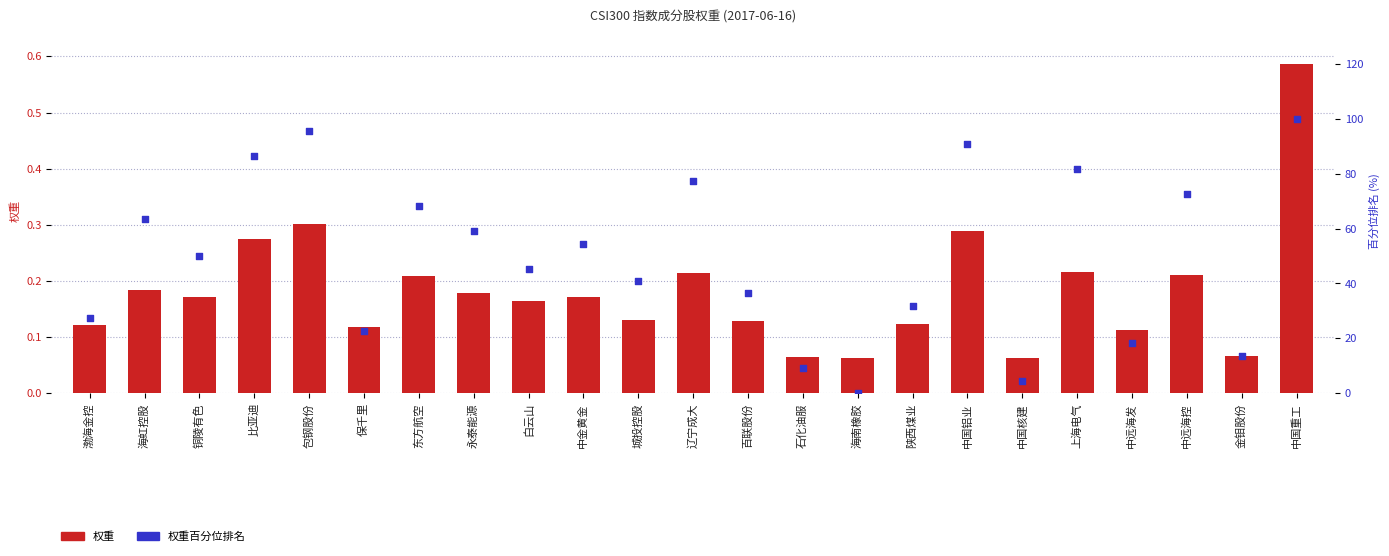

At how many categories does at least one series exceed 16?

19